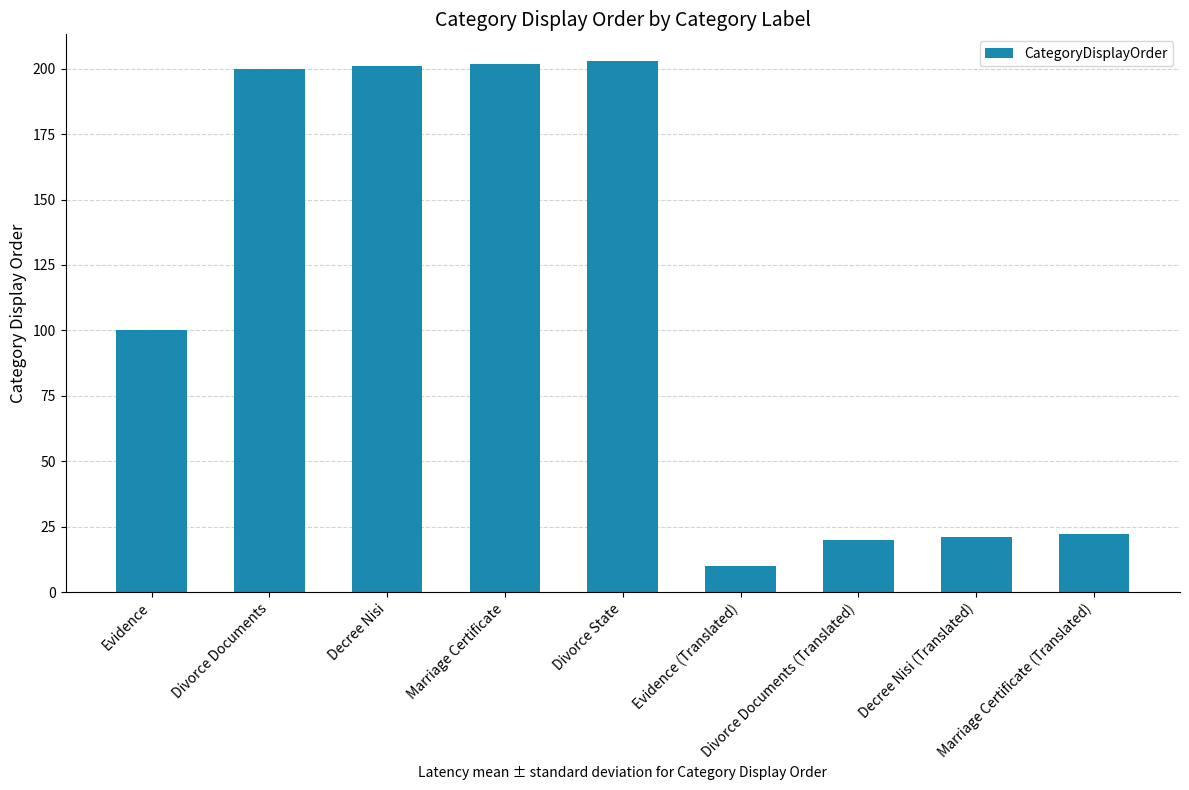

What position from the left is Evidence?

1